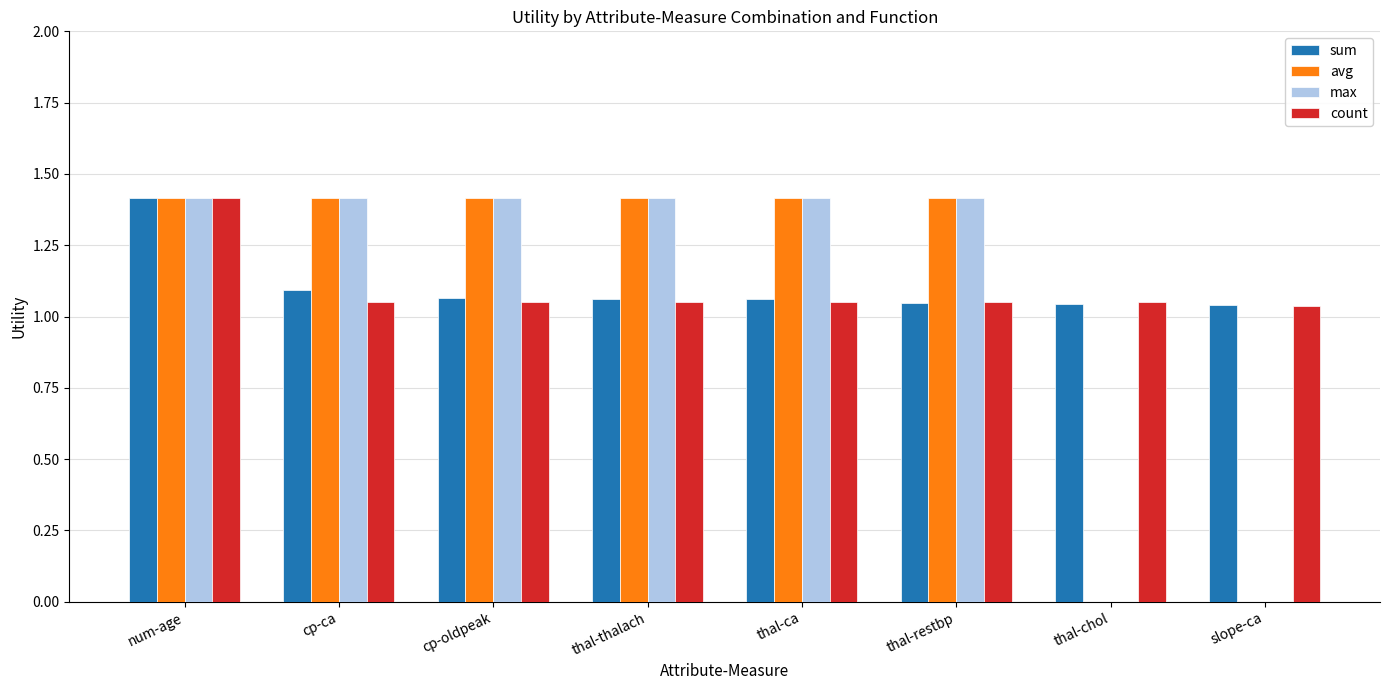

The count series shows 1.8 at thal-chol. True or false?

False